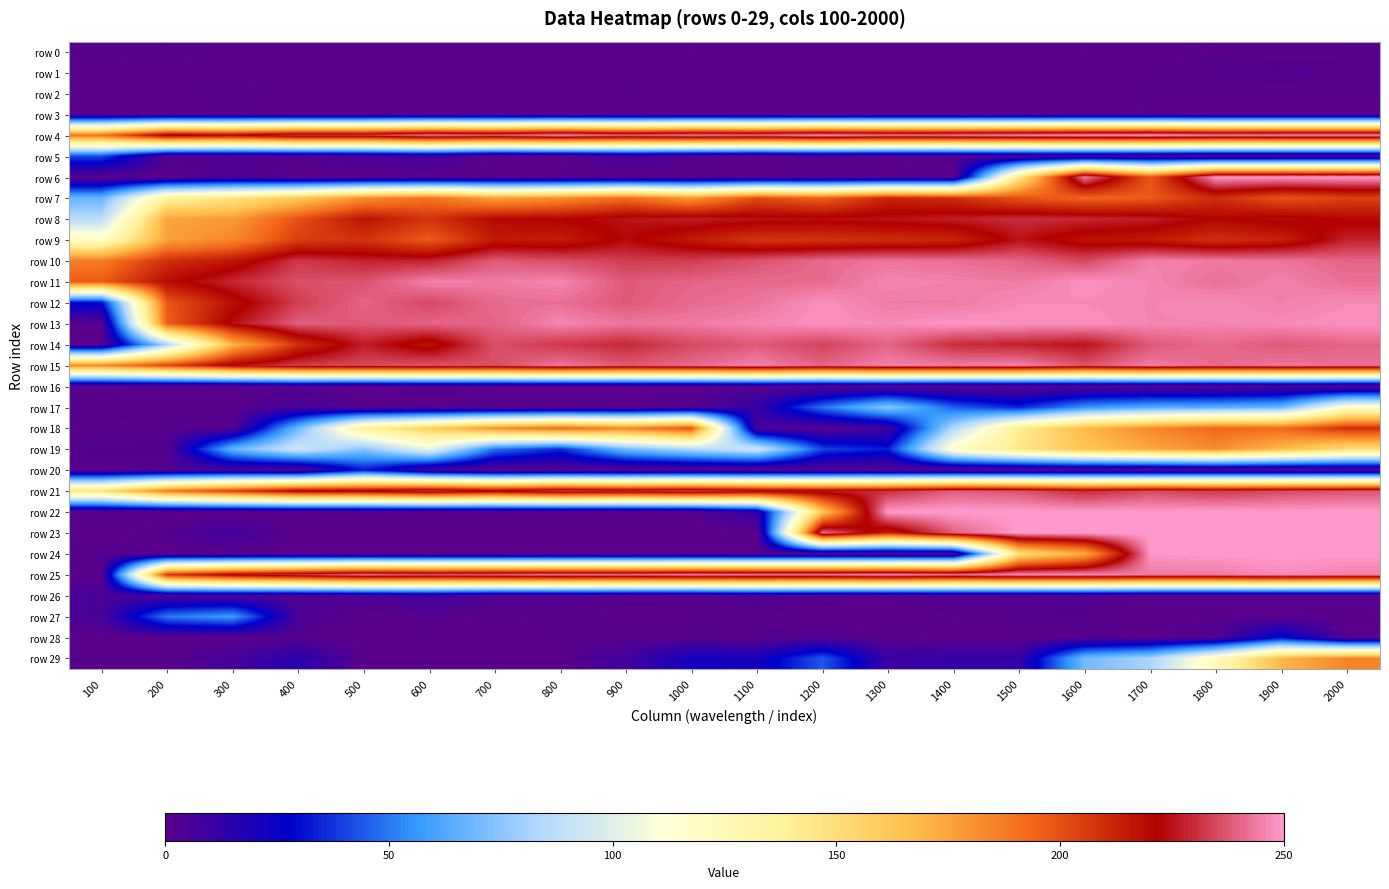

Which series has the largest range (max minus min)?

row 6